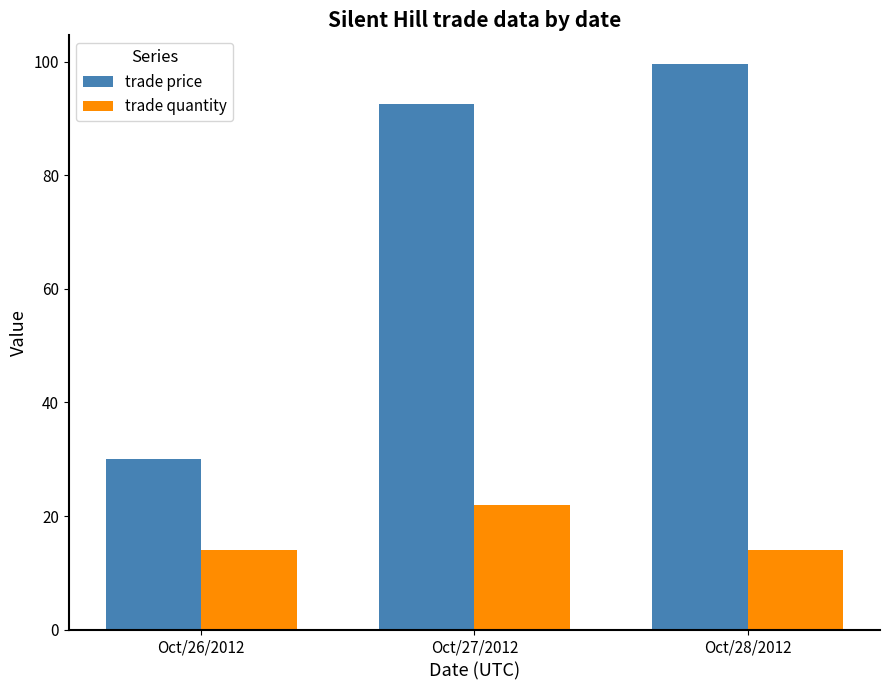

What is the value of the trade price bar at the 1st from the left?

30.0